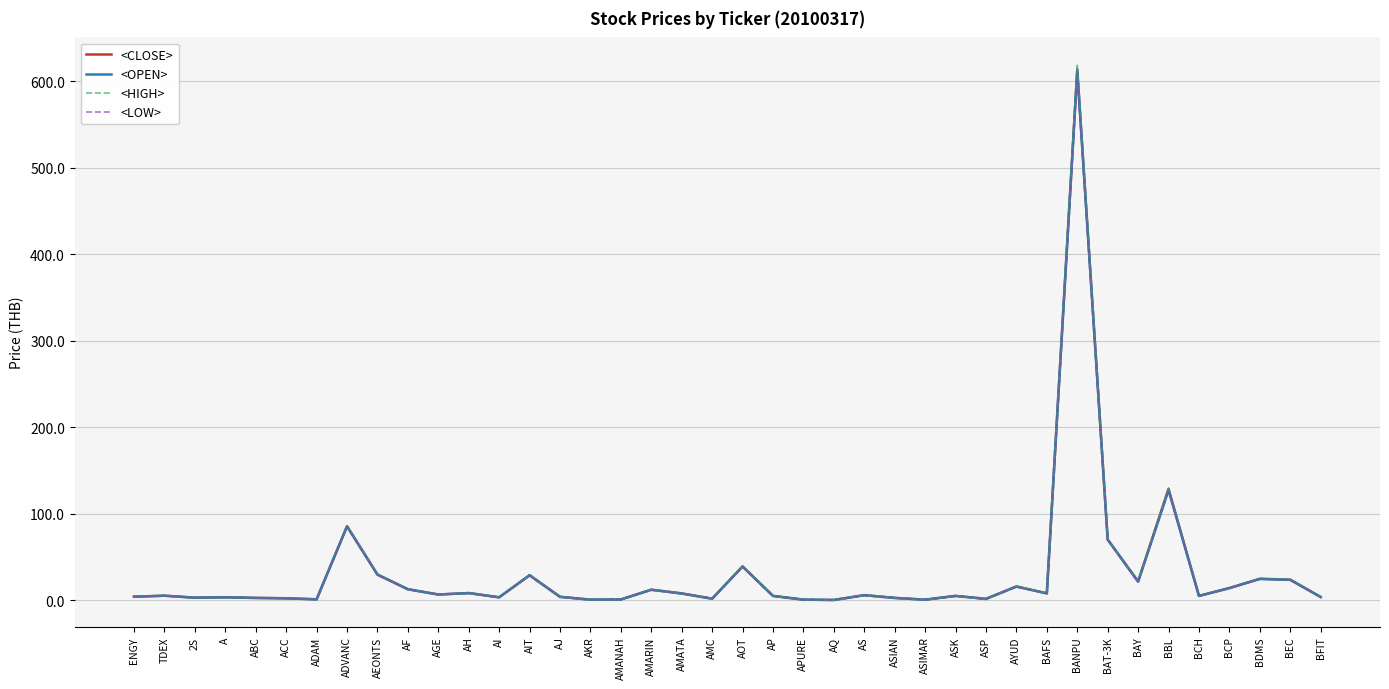

Where is <LOW> nearest to the value 304?

BBL